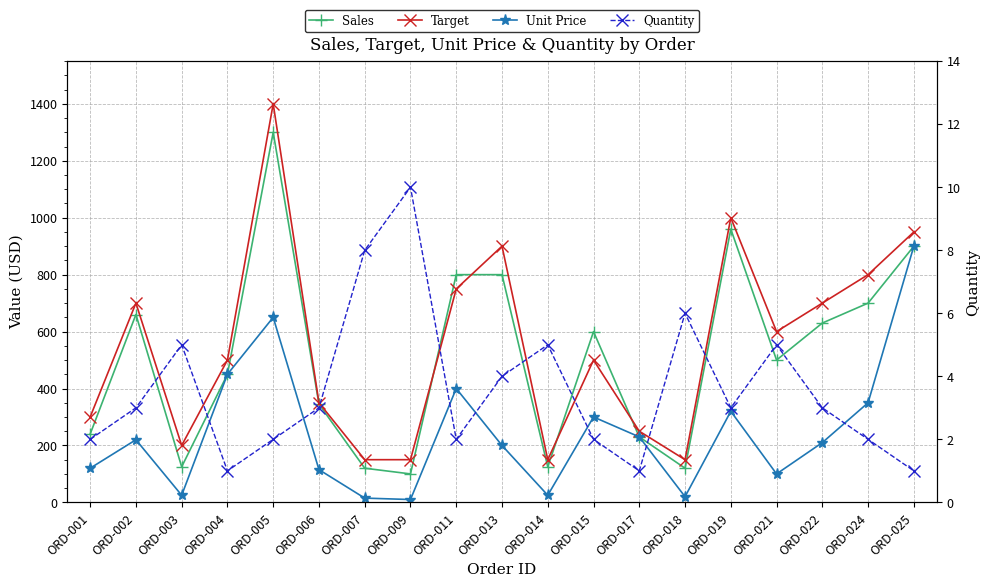

Where is the first local maximum for Unit Price?

ORD-002